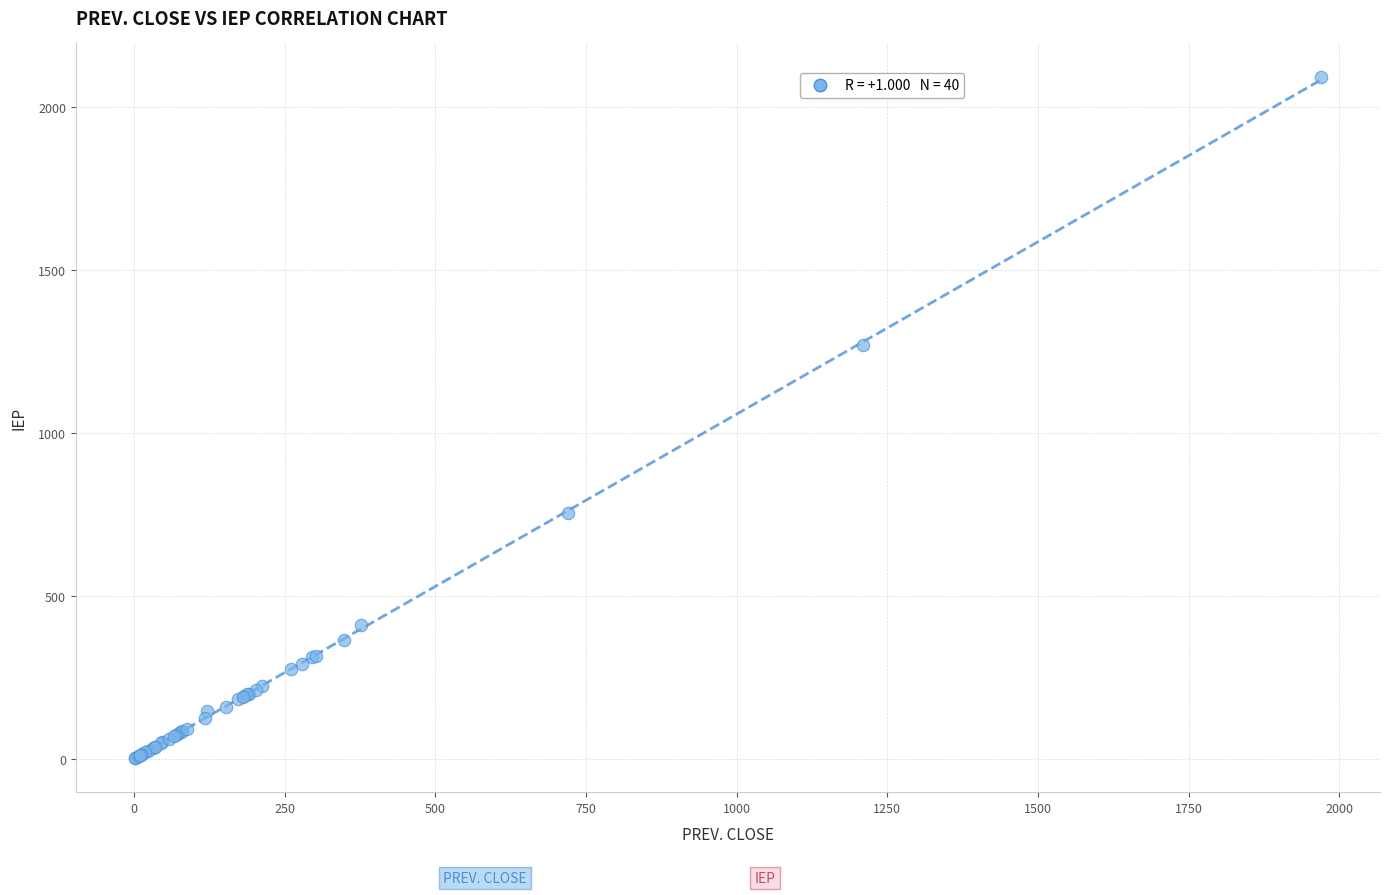

What Y value in the scatter plot is closest to 1046?

1269.0